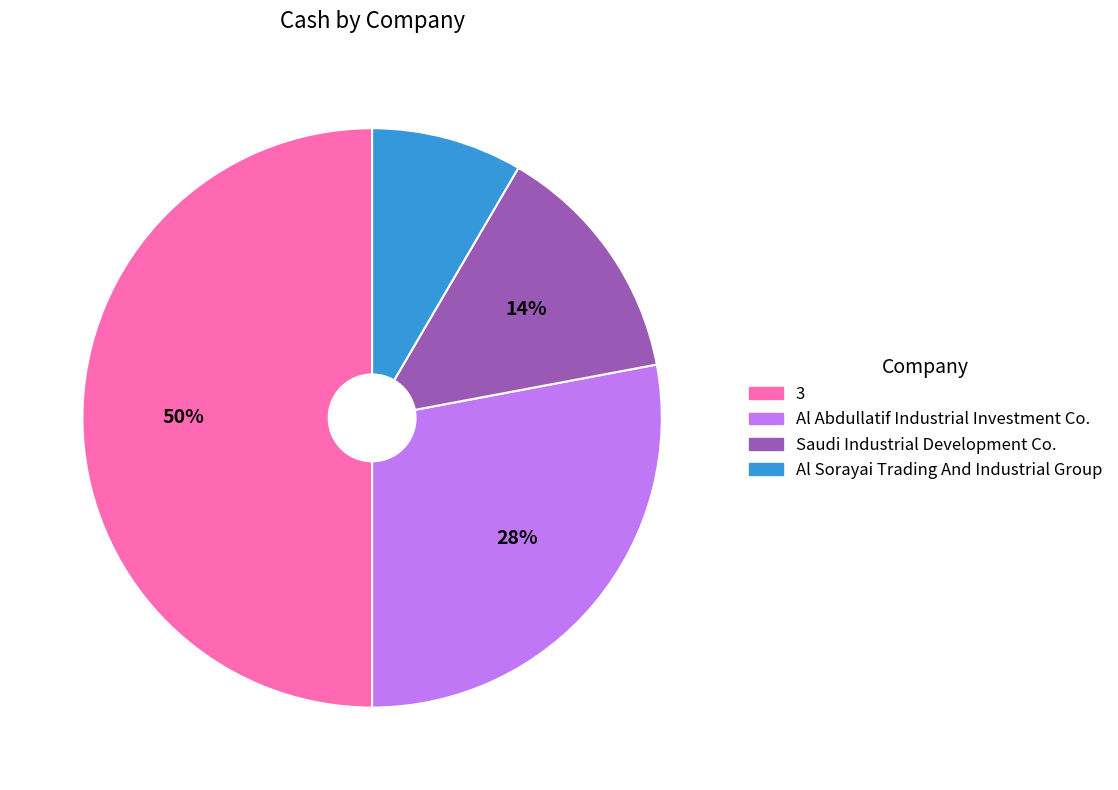

Do 3 and Saudi Industrial Development Co. together represent more than half of the pie?

Yes